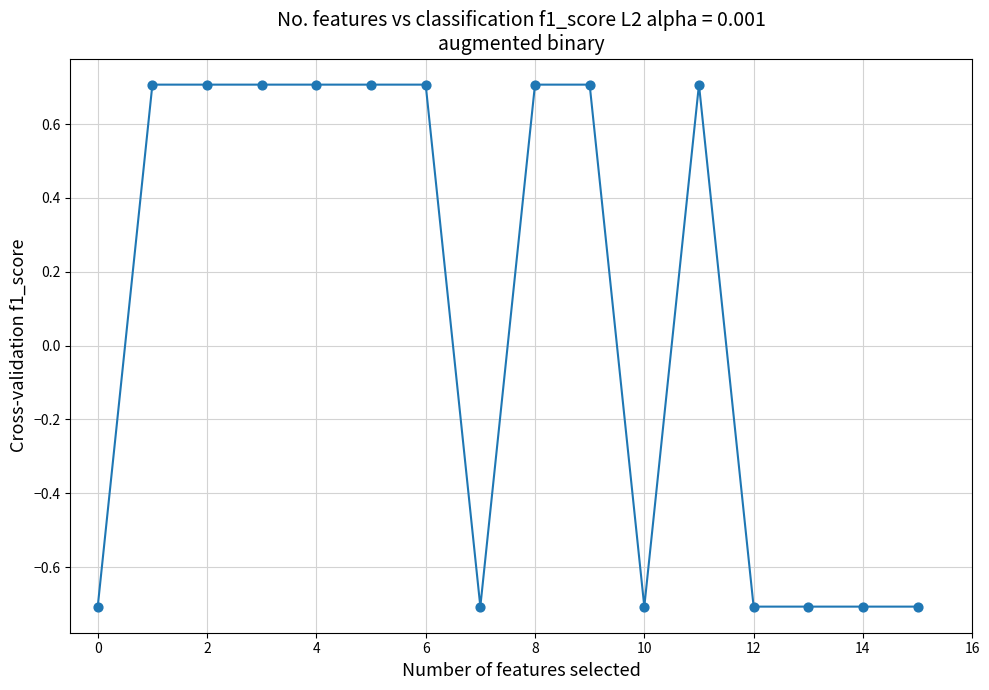

What is the smallest value displayed?

-0.7